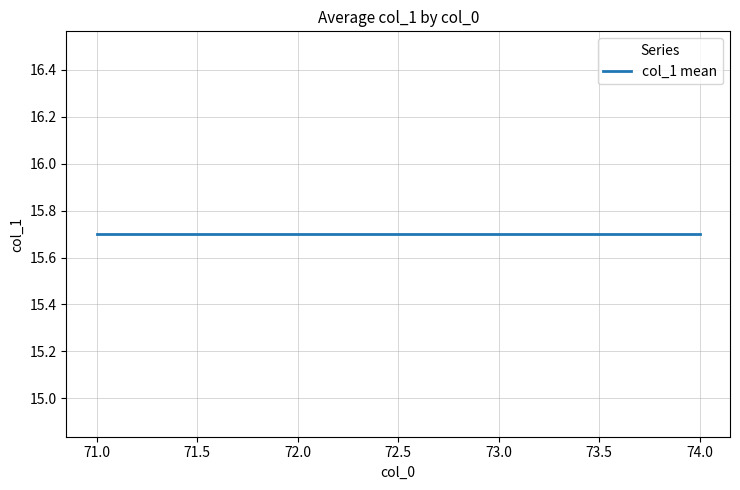

Count the number of categories in the chart.

40